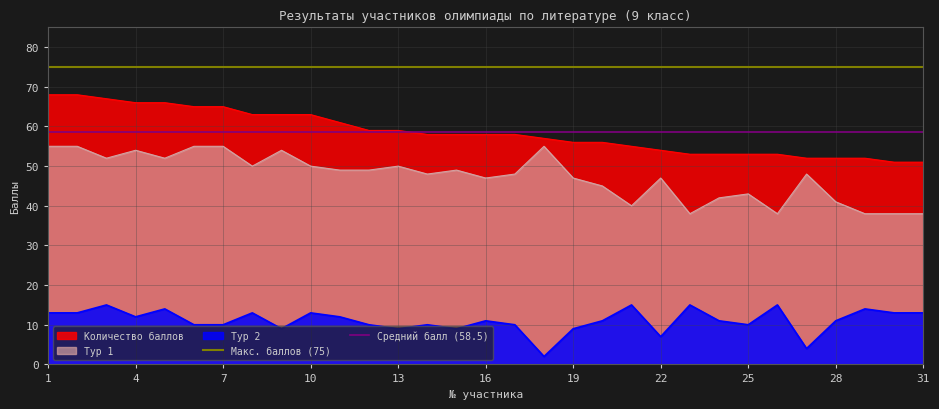

The value of Тур 2 at 25 is 4. True or false?

False